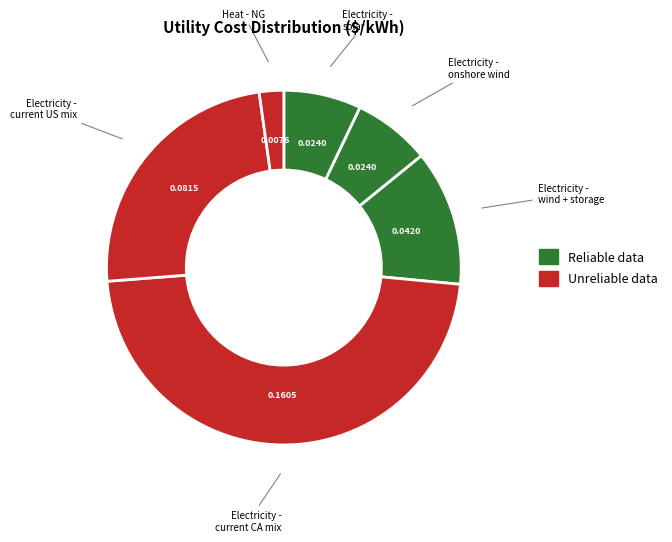

How many slices are in this pie chart?

6